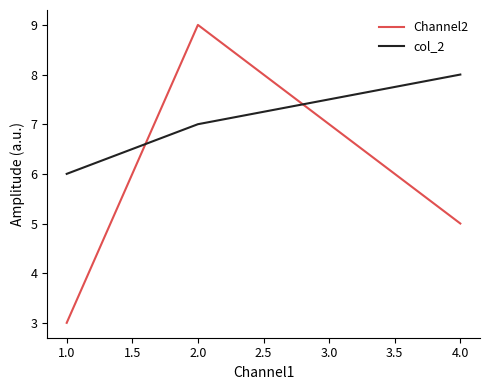

What position from the left is 2.0?

2